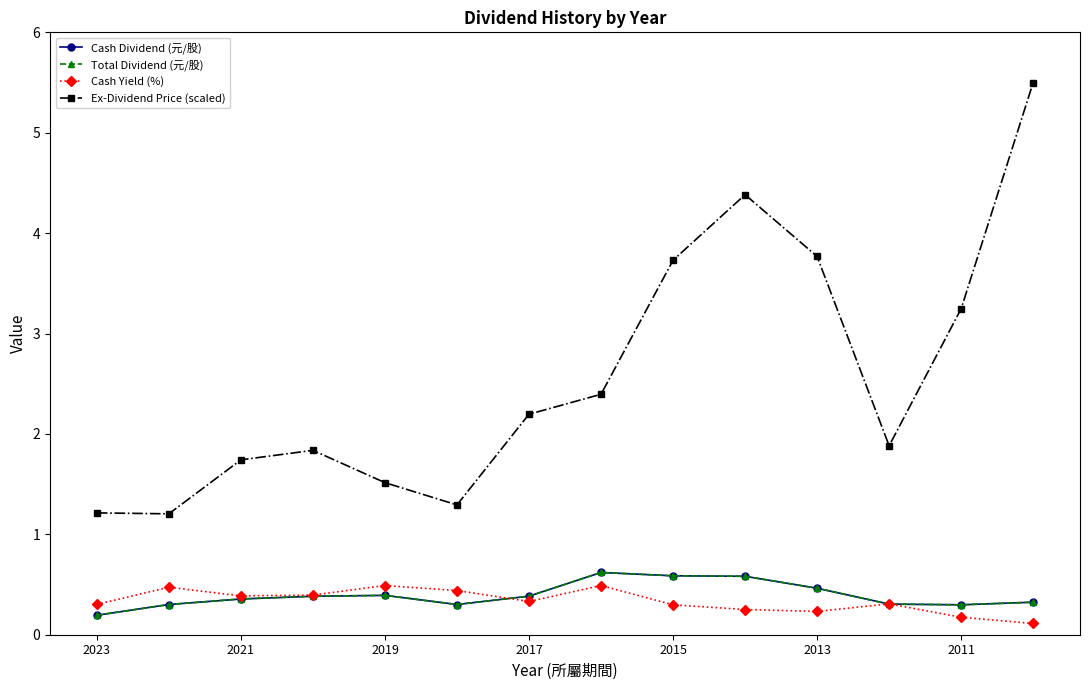

Does the chart have visible grid lines?

No